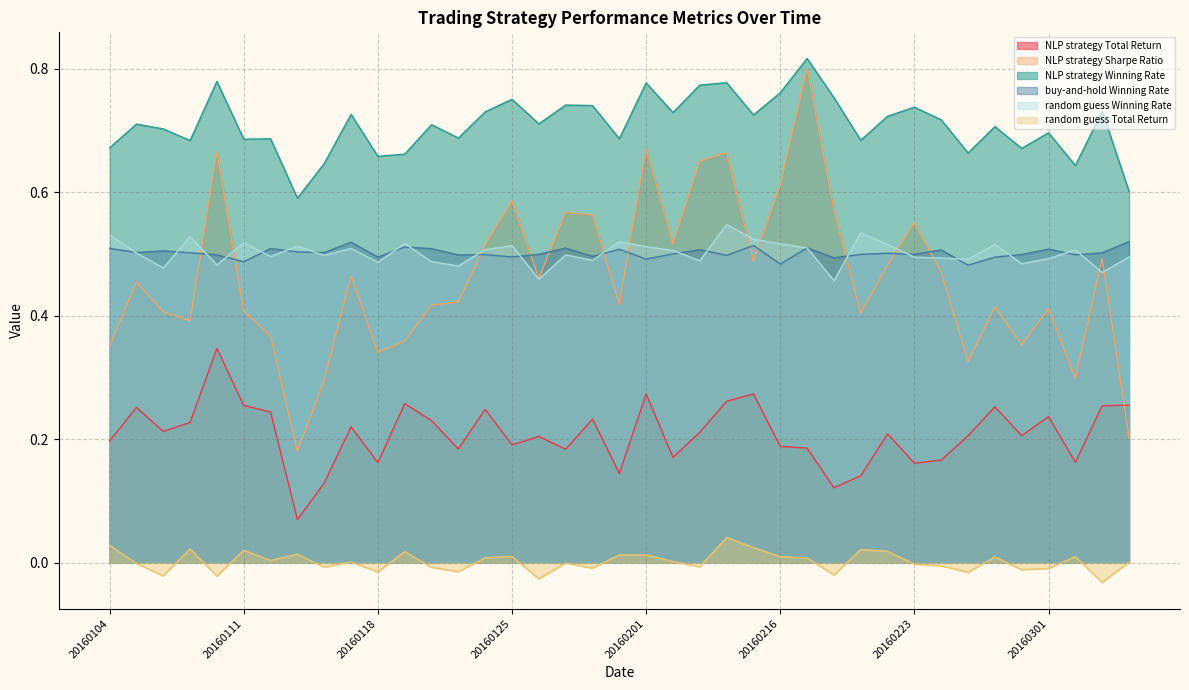

True or false: random guess Total Return and NLP strategy Winning Rate cross at least once.

False